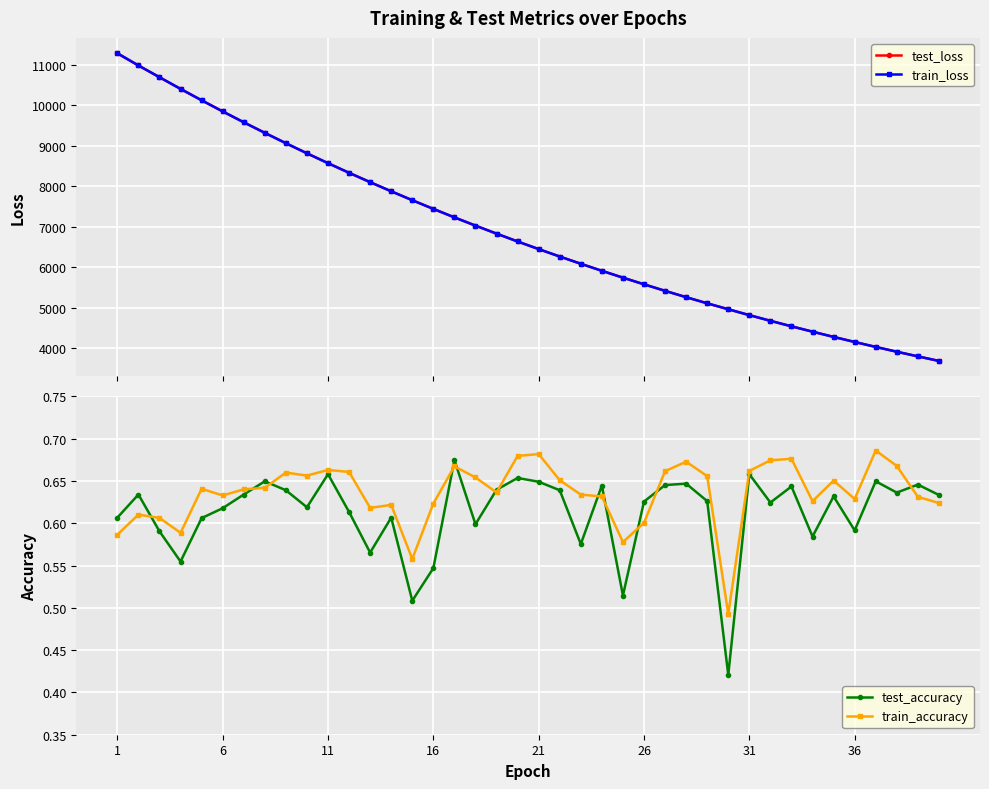

How many distinct data groups are displayed?

4